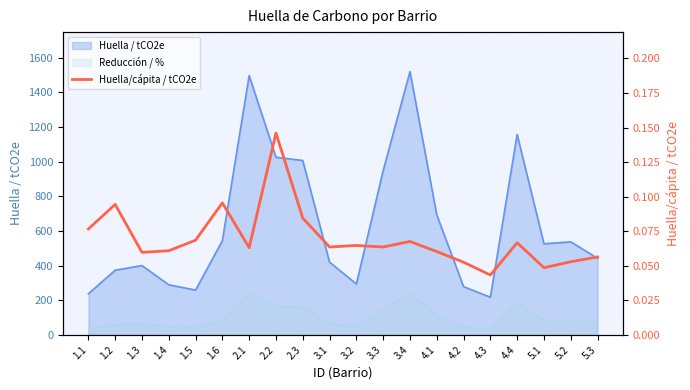

Reading left to right, what are all the values shown in this chart?

0.1	0.1	0.1	0.1	0.1	0.1	0.1	0.1	0.1	0.1	0.1	0.1	0.1	0.1	0.1	0.0	0.1	0.0	0.1	0.1